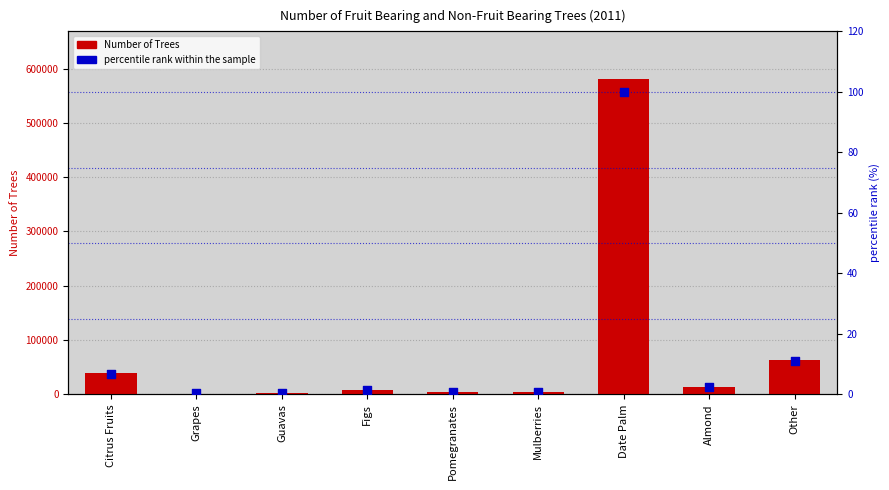

Is the value of Number of Trees at Pomegranates greater than the value of percentile rank within the sample at Citrus Fruits?

Yes